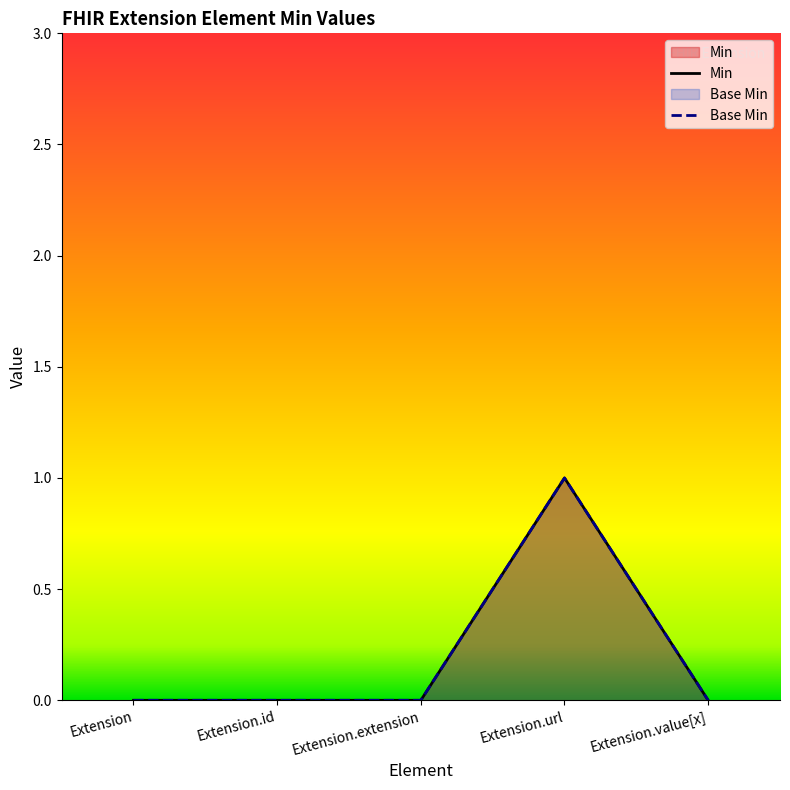

What is the value of the Min point at the 4th from the left?

1